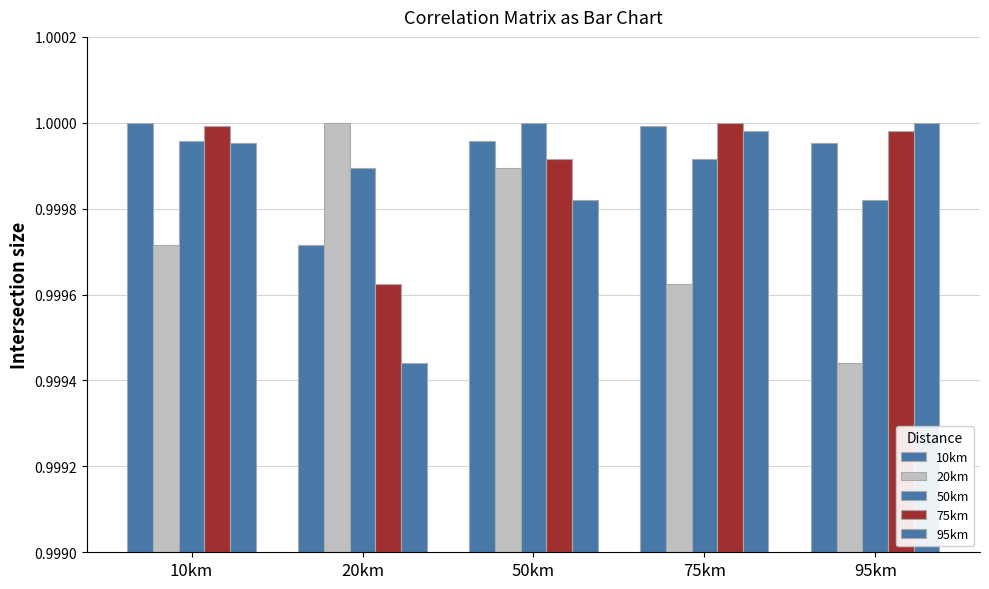

Are the bars grouped side by side (vs. stacked)?

Yes